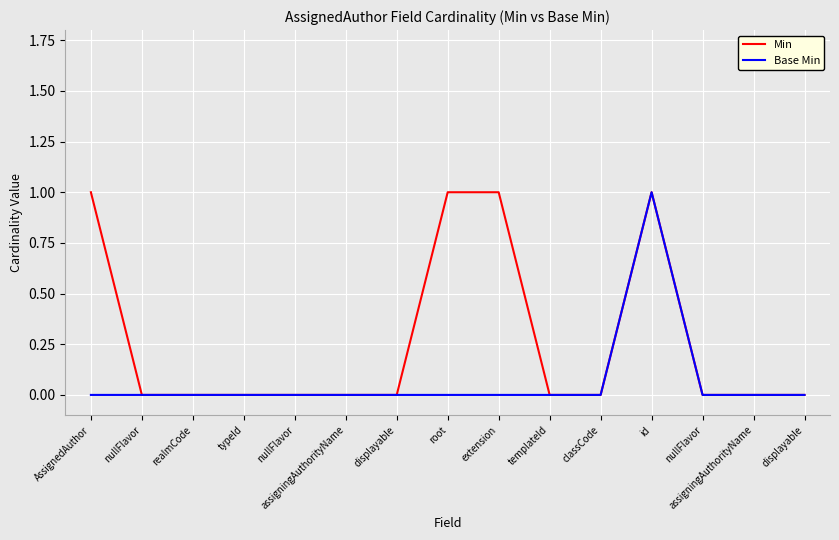

Is this an area chart (filled region under the line)?

No